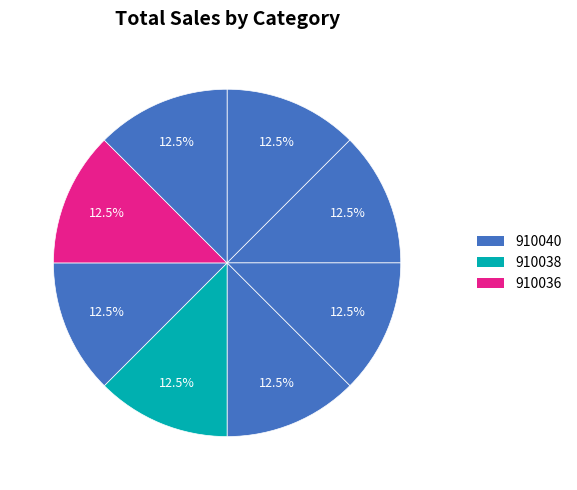

How many segments does this pie chart have?

8